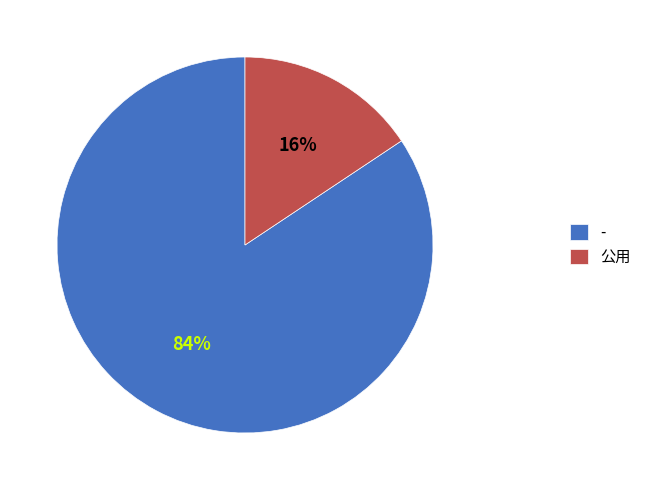

Which has a higher value, - or 公用?

-